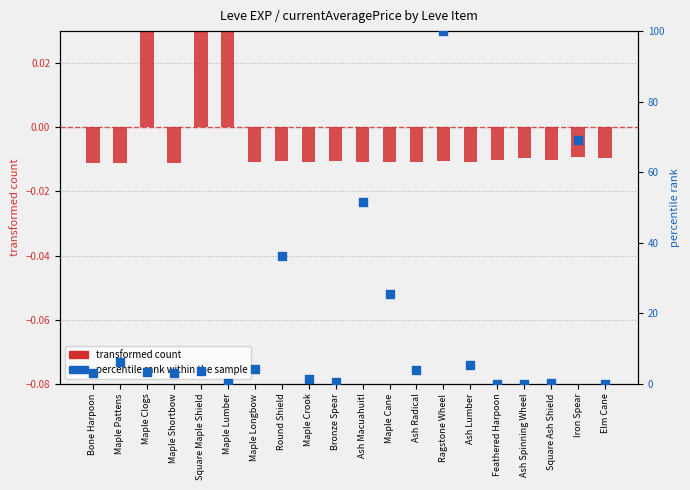

At how many categories does at least one series exceed 8?

5